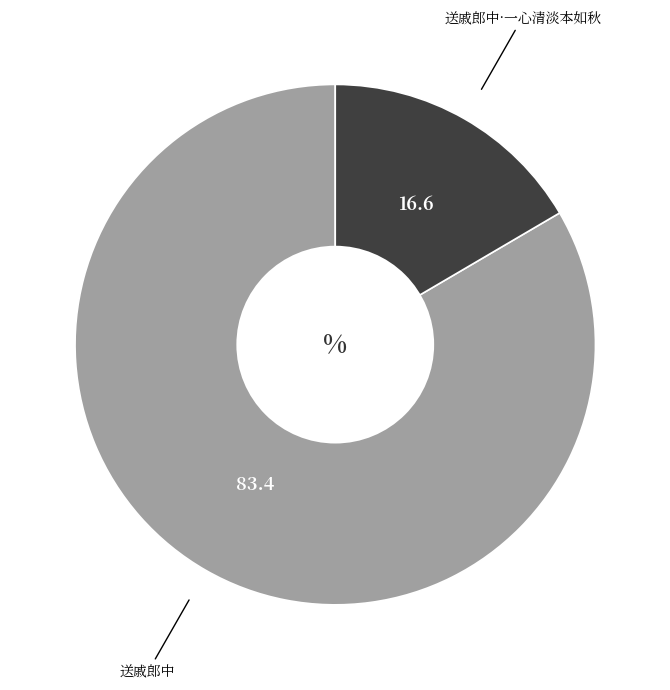

Rank the categories by value from lowest to highest.

送戚郎中·一心清淡本如秋, 送戚郎中